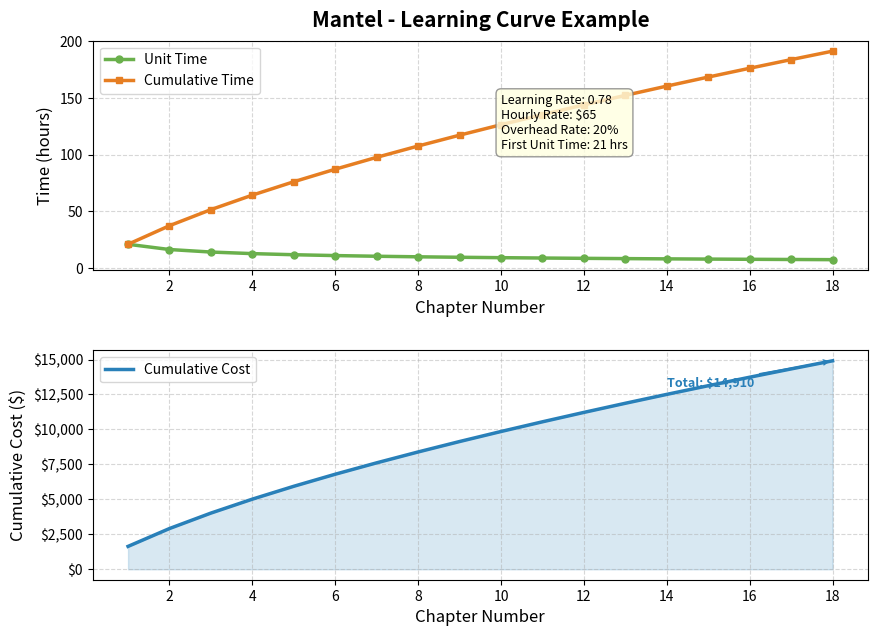

What is the value of the Cumulative Time point at the 8th from the left?

107.6